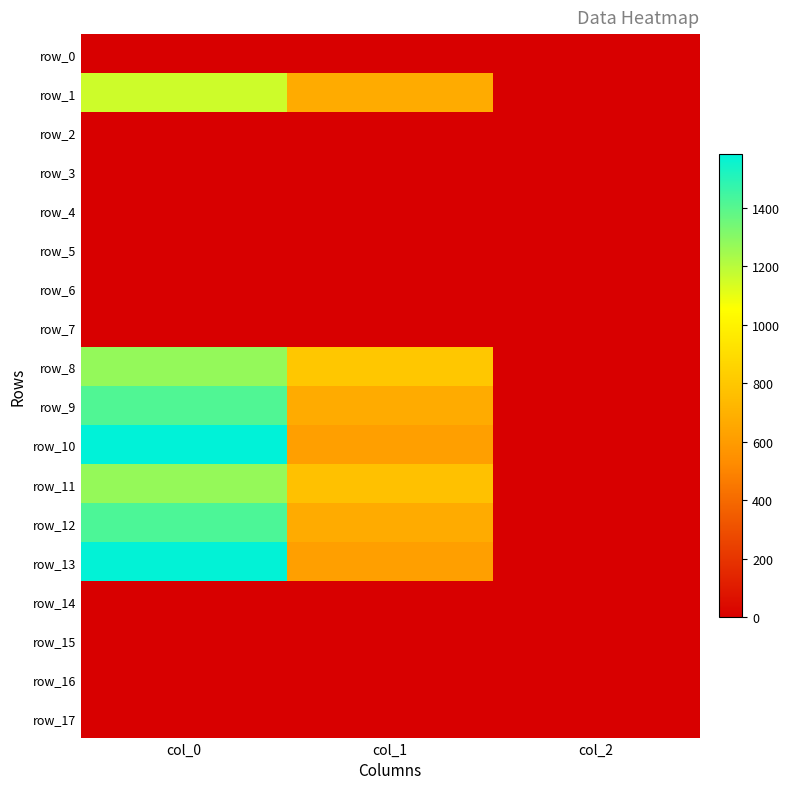

Reading left to right, what are all the values shown in this chart?

row_0: 0.0	0.0	0.0
row_1: 1156.7	671.6	2.0
row_2: 0.0	0.0	0.0
row_3: 0.0	0.0	0.0
row_4: 0.0	0.0	0.0
row_5: 0.0	0.0	0.0
row_6: 0.0	0.0	0.0
row_7: 0.0	0.0	0.0
row_8: 1276.7	803.2	2.0
row_9: 1413.3	671.6	2.0
row_10: 1583.3	617.6	2.0
row_11: 1273.3	772.9	2.0
row_12: 1423.3	668.2	2.0
row_13: 1576.7	617.6	2.0
row_14: 0.0	0.0	0.0
row_15: 0.0	0.0	0.0
row_16: 0.0	0.0	0.0
row_17: 0.0	0.0	0.0